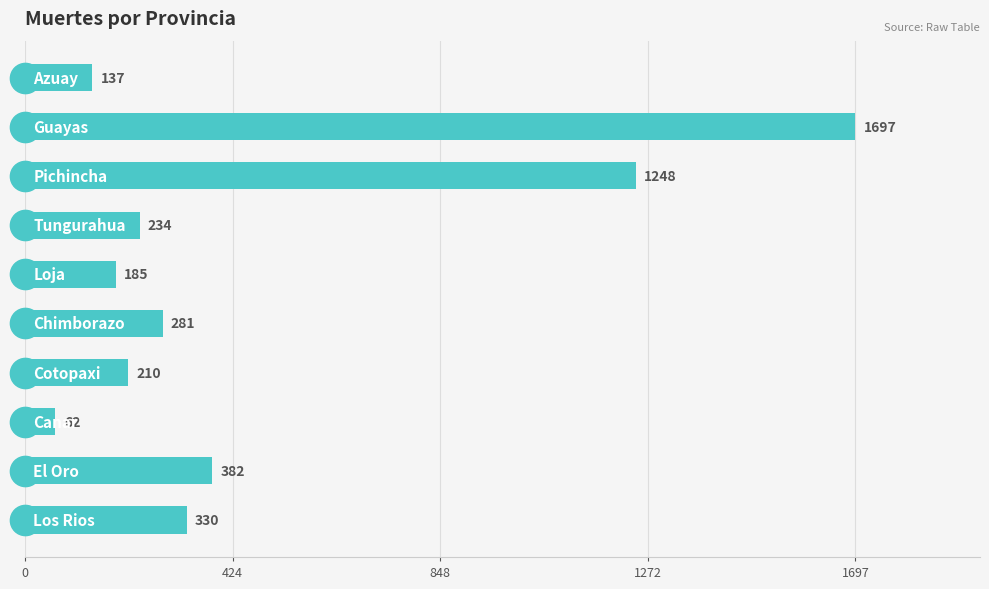

Does the chart contain any negative values?

No